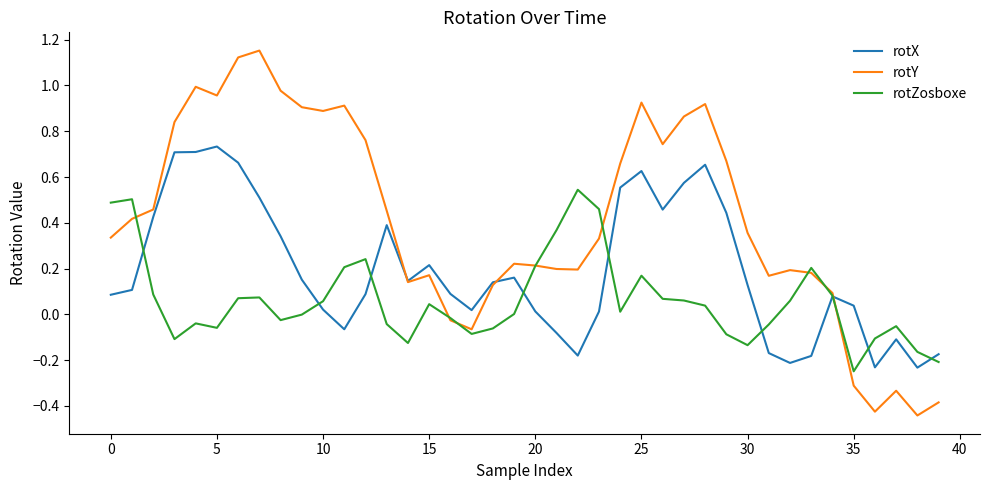

Which series has the widest spread of values?

rotY